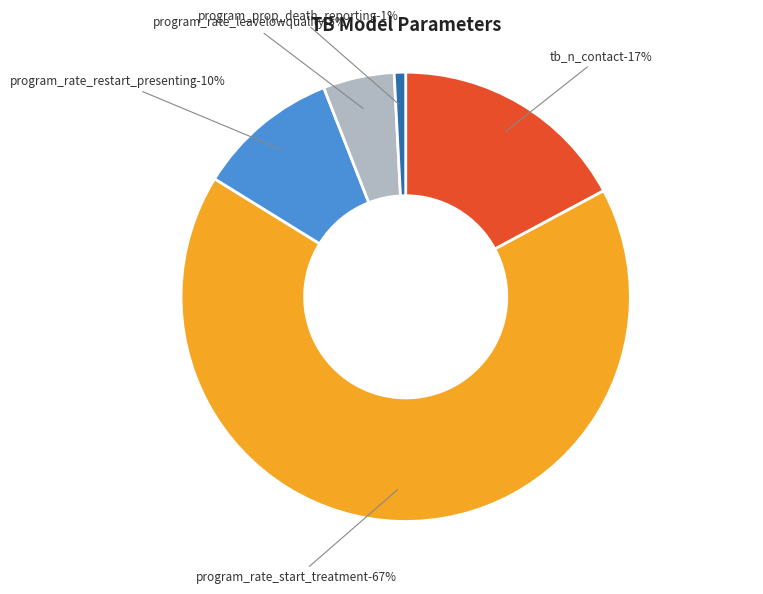

How much of the chart is everything except program_rate_leavelowquality?

94.9%